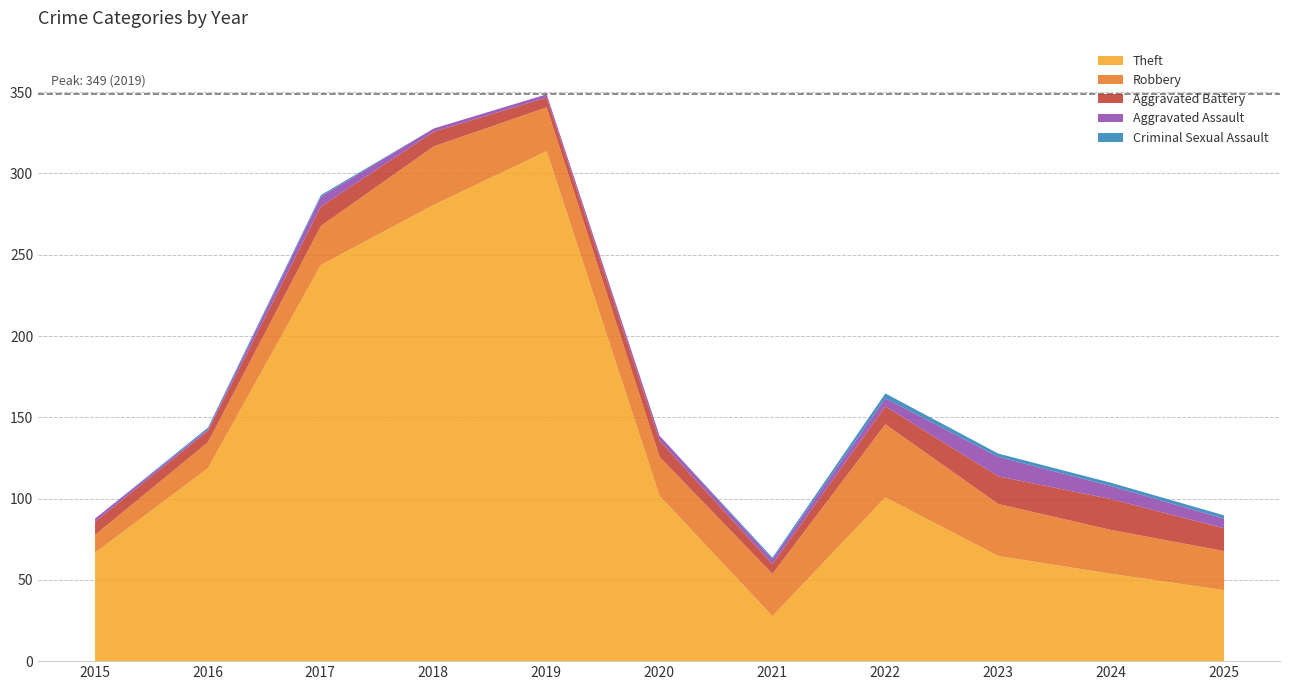

What is the minimum value for Theft?

28